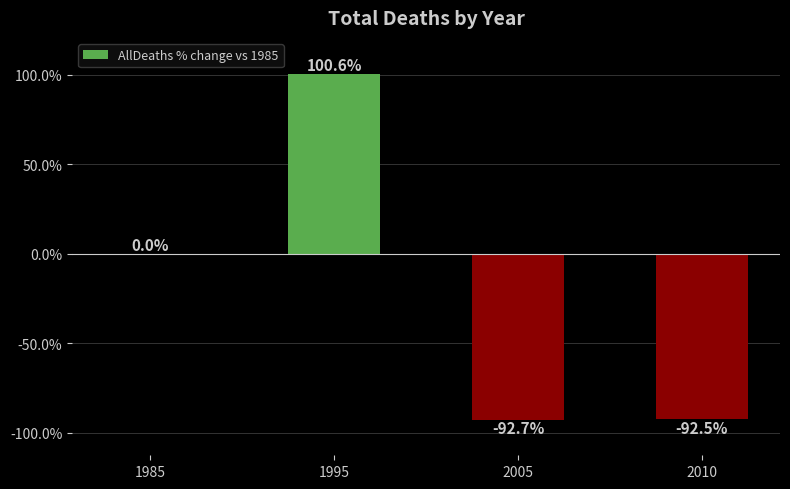

How many categories are shown in the chart?

4